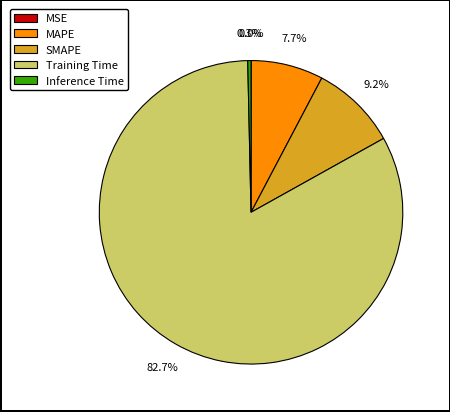

Is there a majority slice in this chart?

Yes